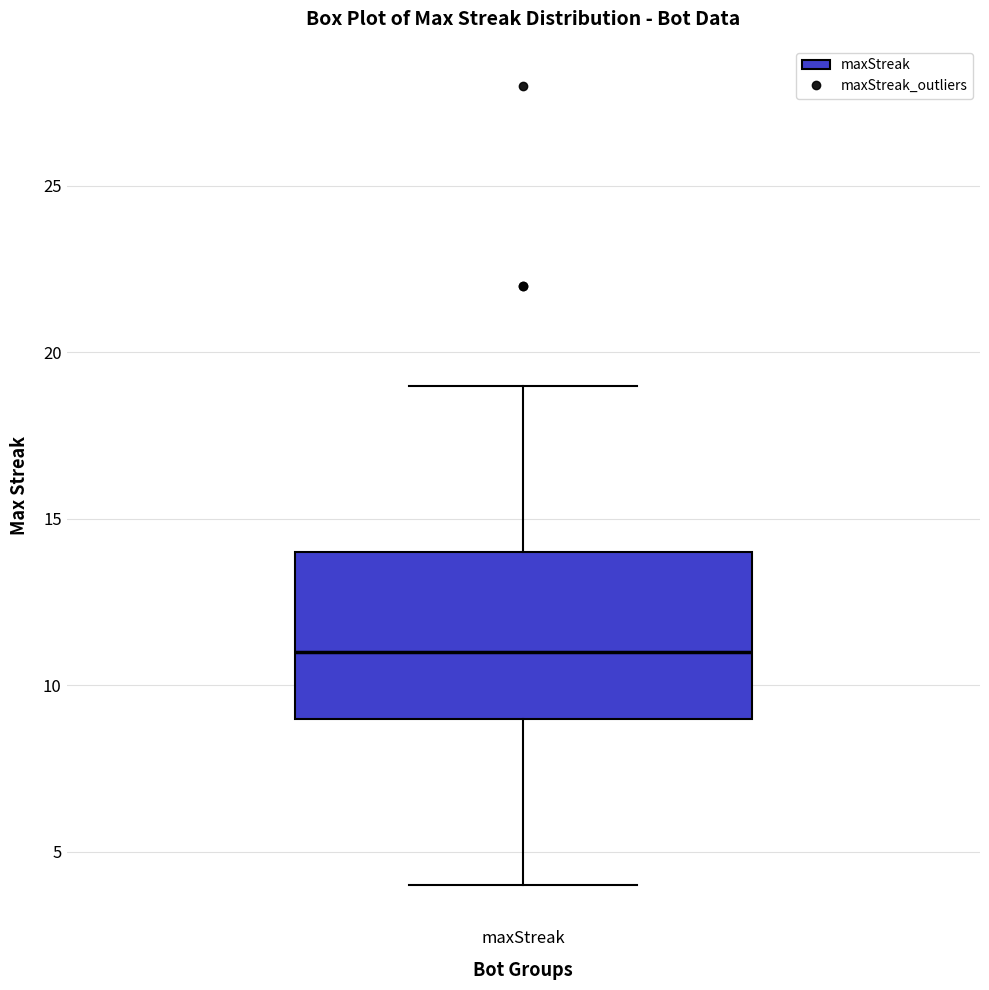

Where does the median line of the box for maxStreak sit on the y-axis? The values are not printed on the chart, so give them approximately, as read against the axis.

11